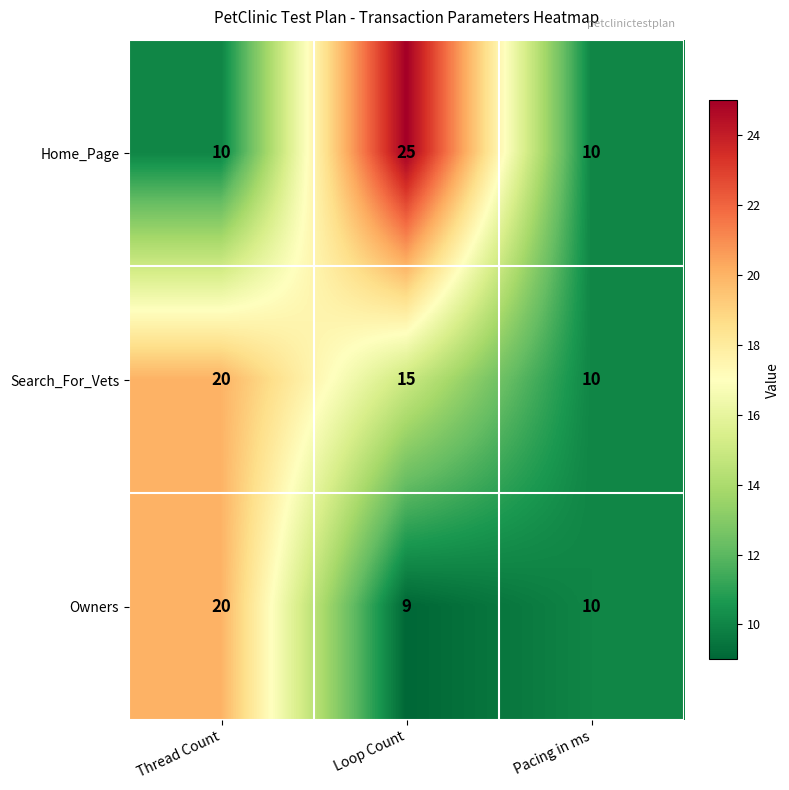

What is the spread (max minus min) of values at Loop Count?

16